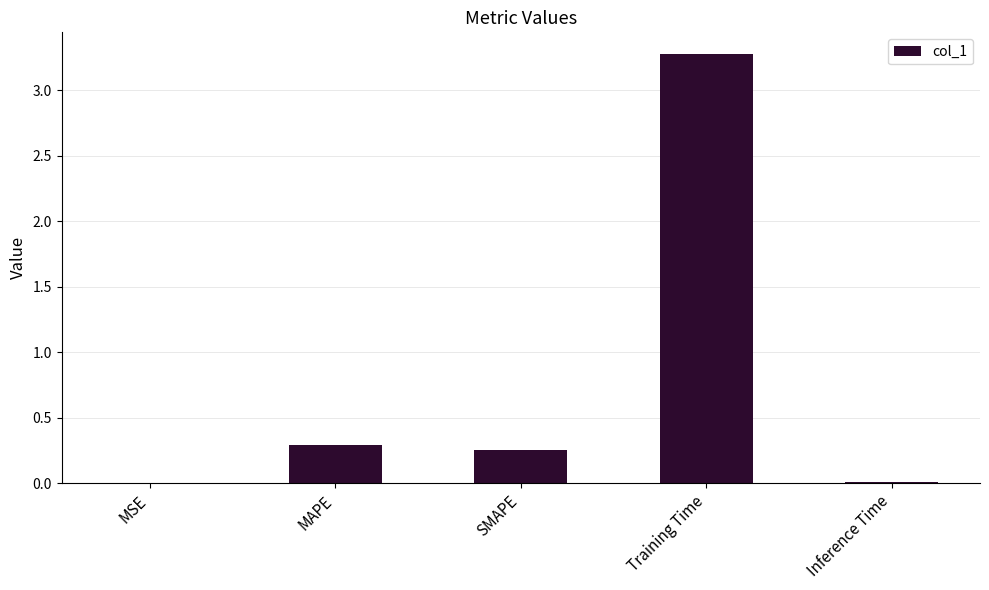

True or false: the data shows 0.3 at SMAPE.

True